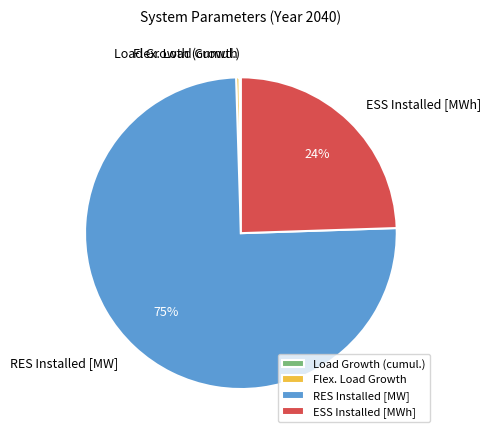

To the nearest percent, what is the average slice percentage?

25%